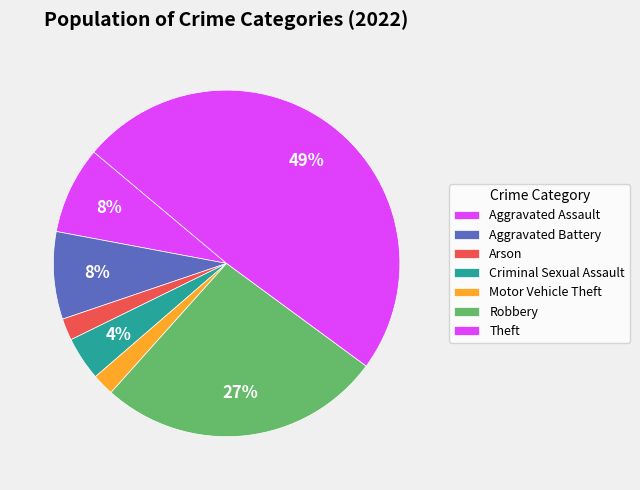

To the nearest percent, what percentage of the pie is Theft?

49%